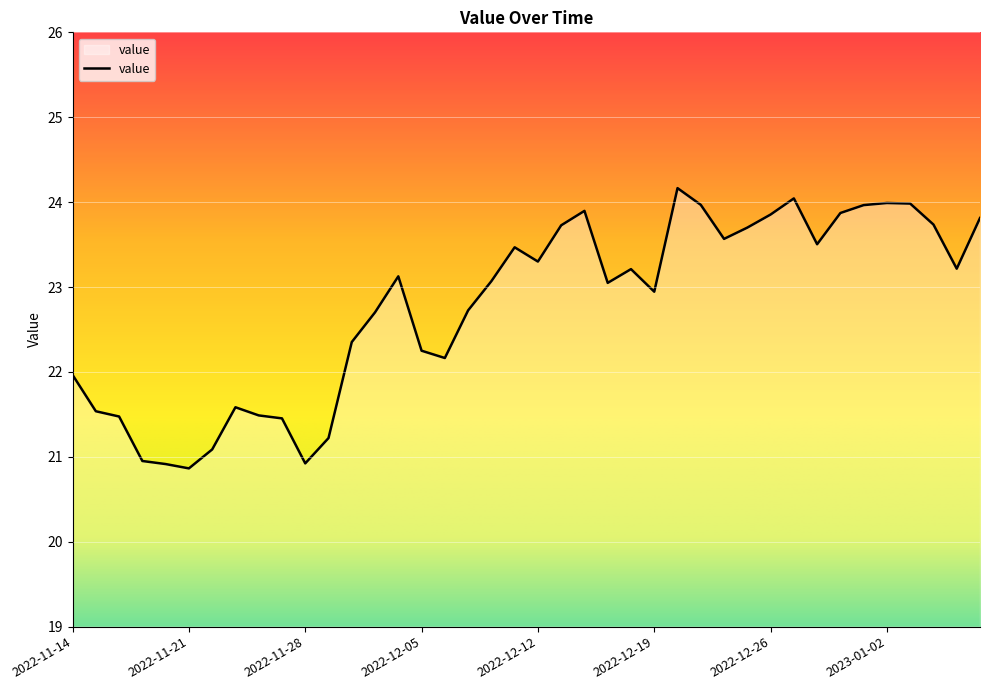

What is the difference between the maximum and minimum values?

3.3